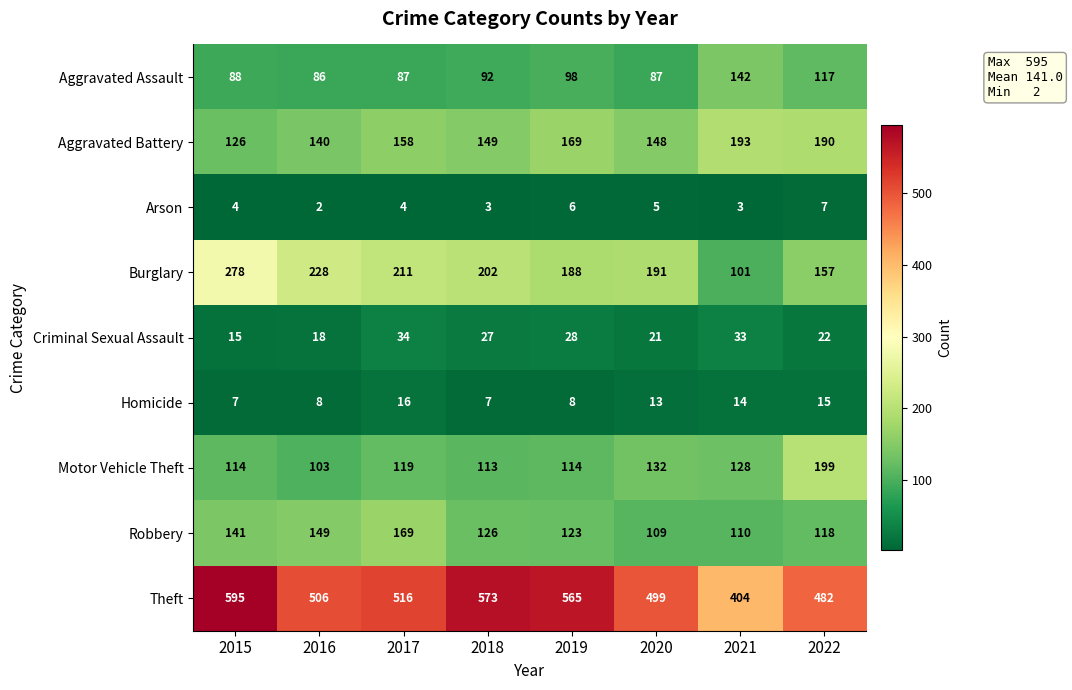

How many series are shown in this chart?

9